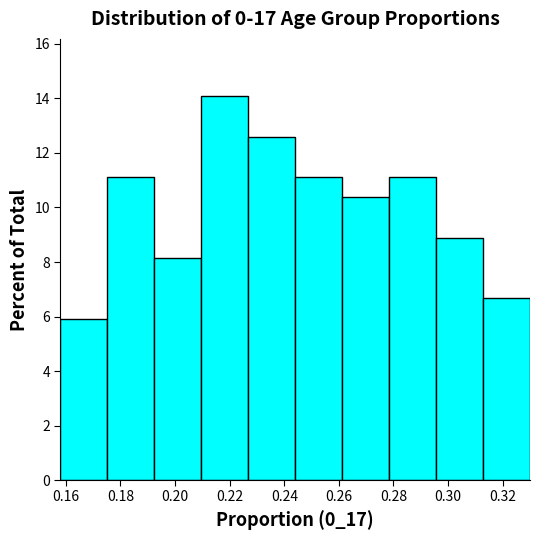

How tall is the bar that spans 0.210 to 0.226 on the x-axis? Neither the bar edges nor the heights are printed on the chart, so give them approximately, as read against the axes.

14.0